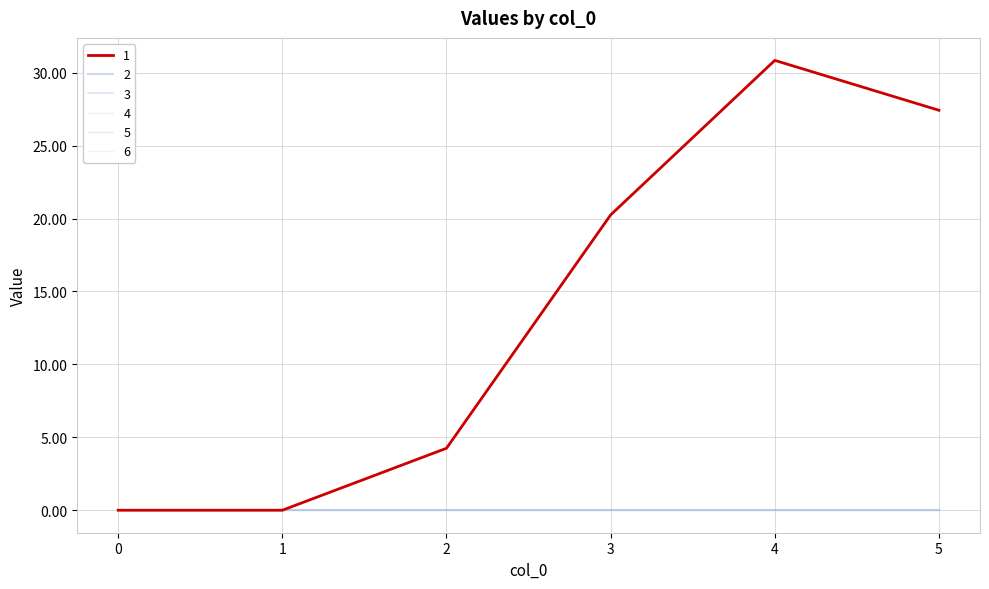

Does the chart have visible grid lines?

Yes